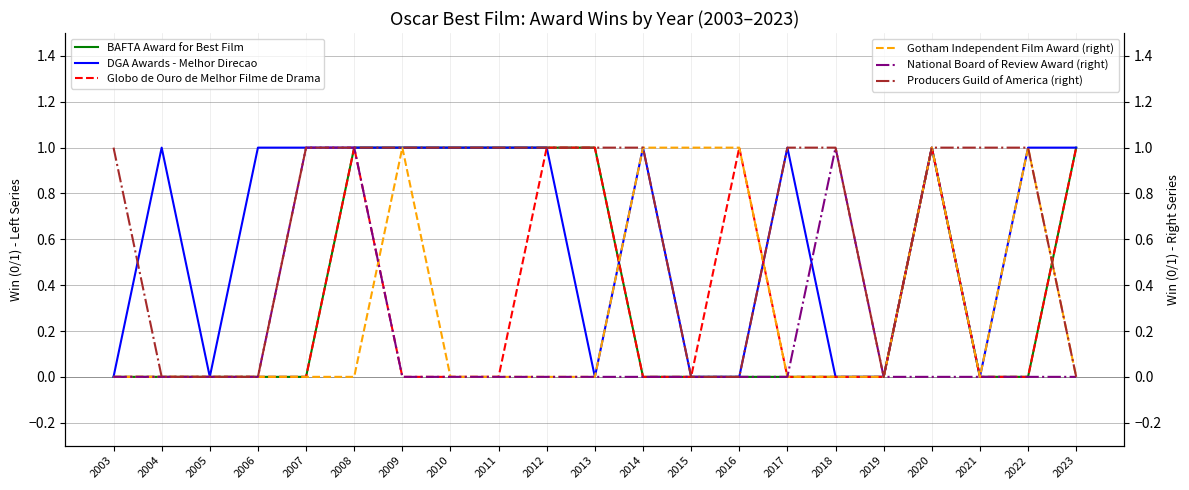

What are all the series names shown in the legend?

BAFTA Award for Best Film, DGA Awards - Melhor Direcao, Globo de Ouro de Melhor Filme de Drama, Gotham Independent Film Award (right), National Board of Review Award (right), Producers Guild of America (right)